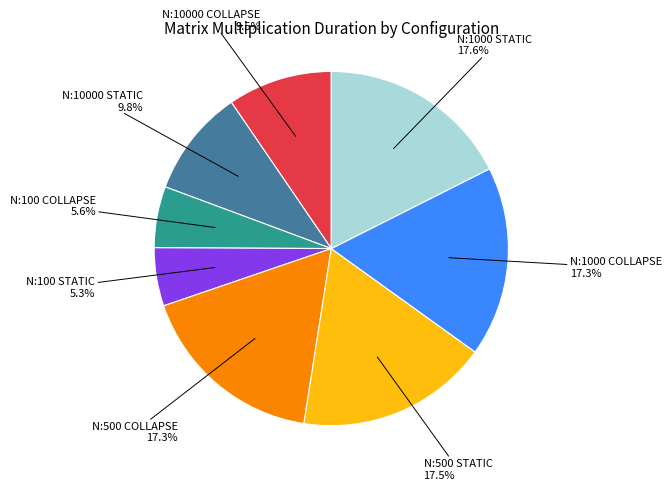

Is the sum of N:100 COLLAPSE and N:10000 STATIC greater than half?

No